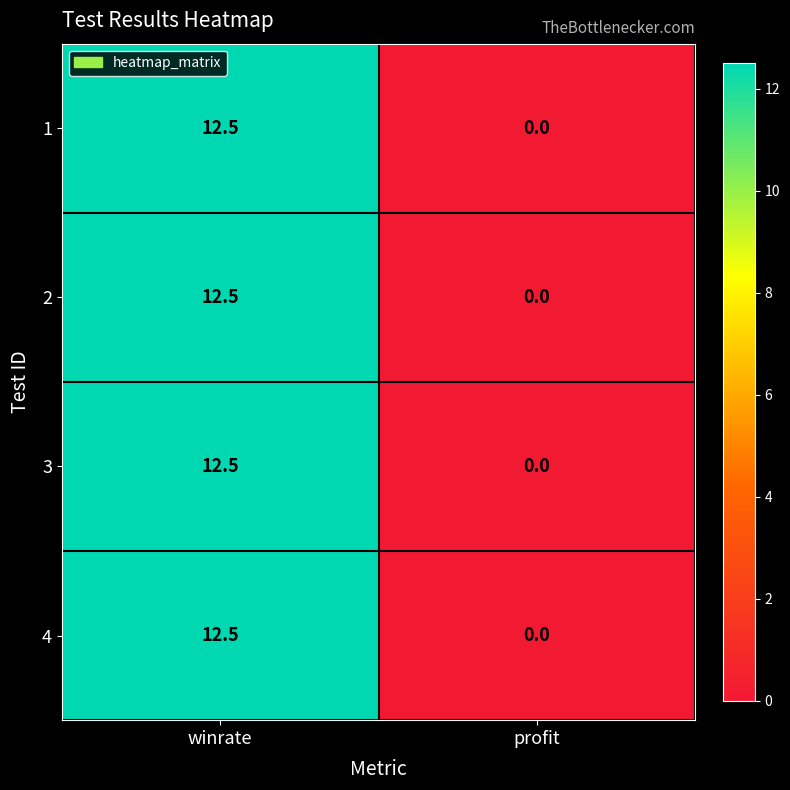

What is the sum of the 1 values at profit and winrate?

12.5